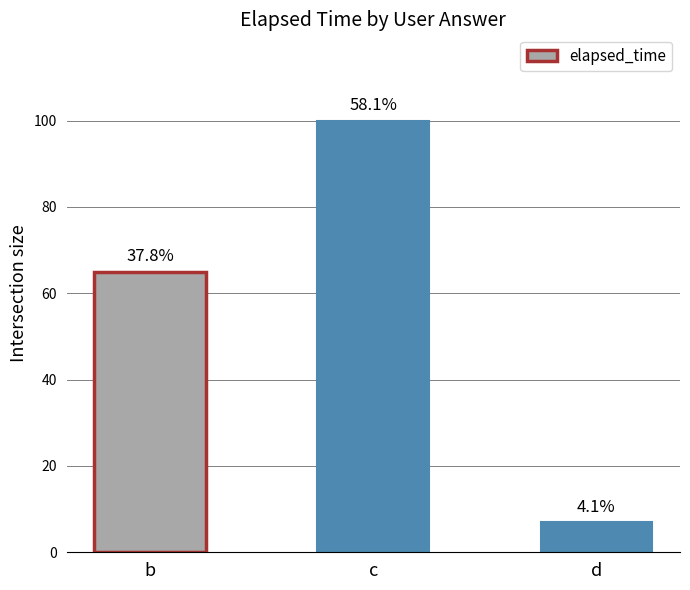

Does the chart contain stacked bars?

No